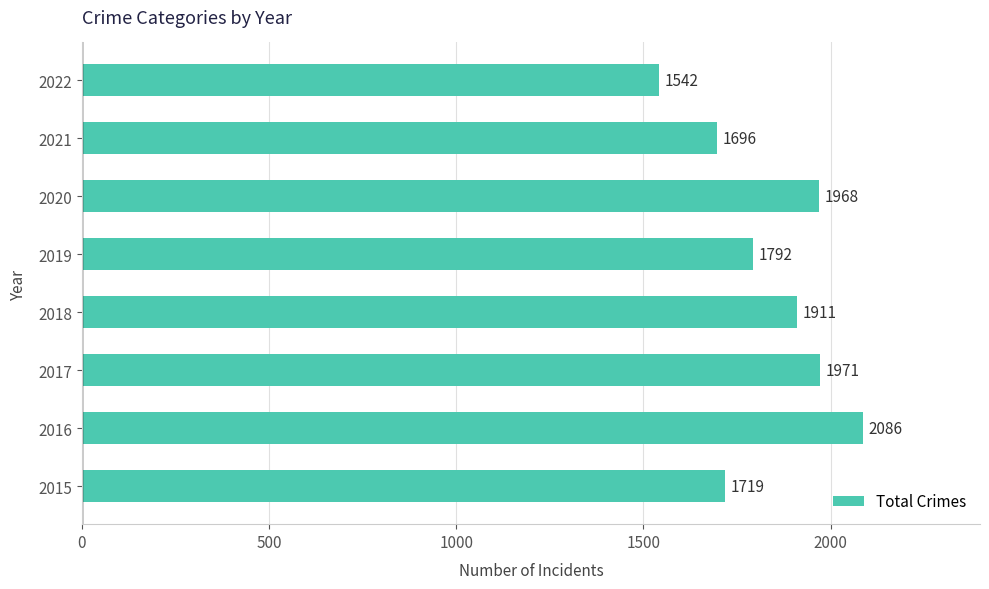

Which has a higher value, 2020 or 2017?

2017